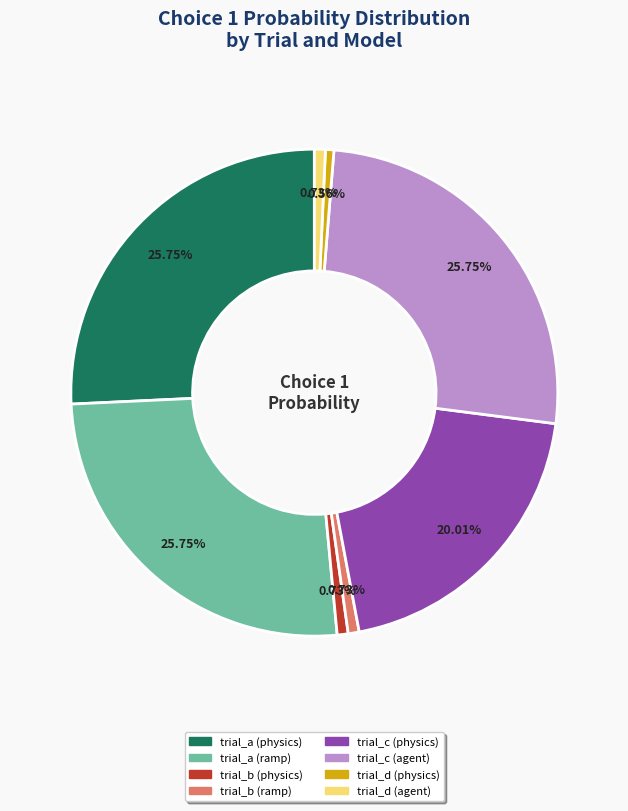

Does any single category account for the majority?

No